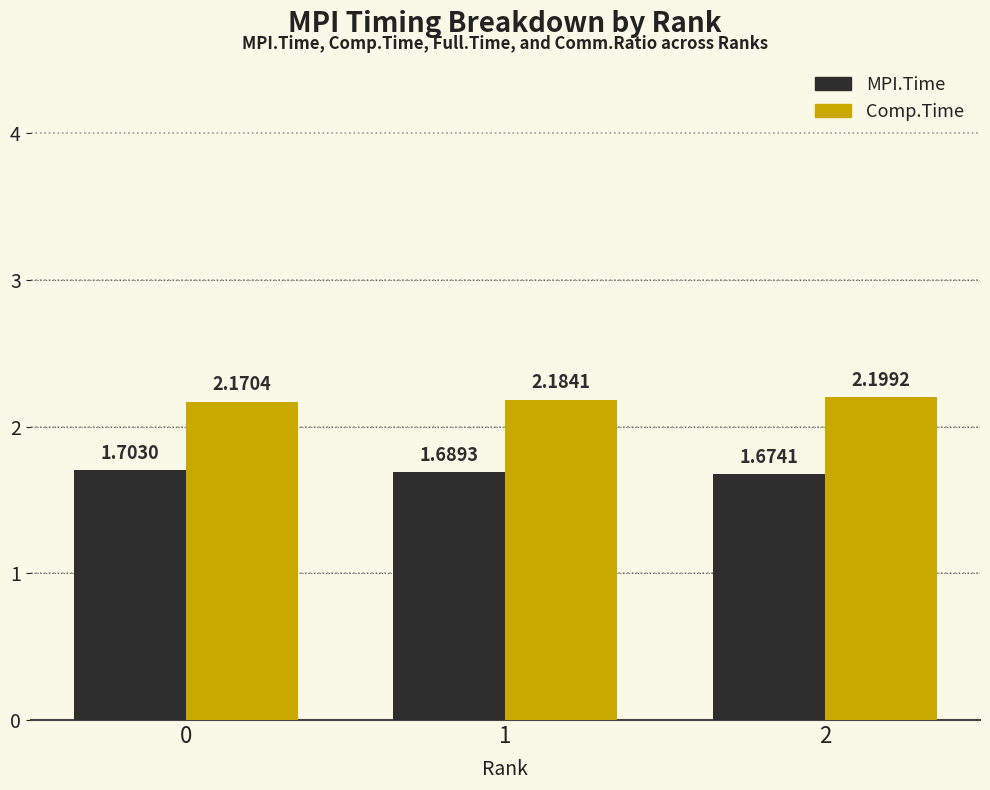

What is the difference between the highest and lowest values at 1?

0.5